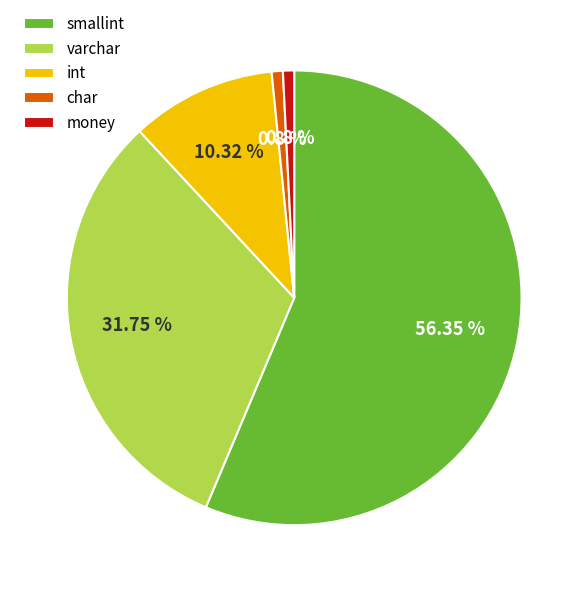

True or false: char accounts for 1% of the total.

True